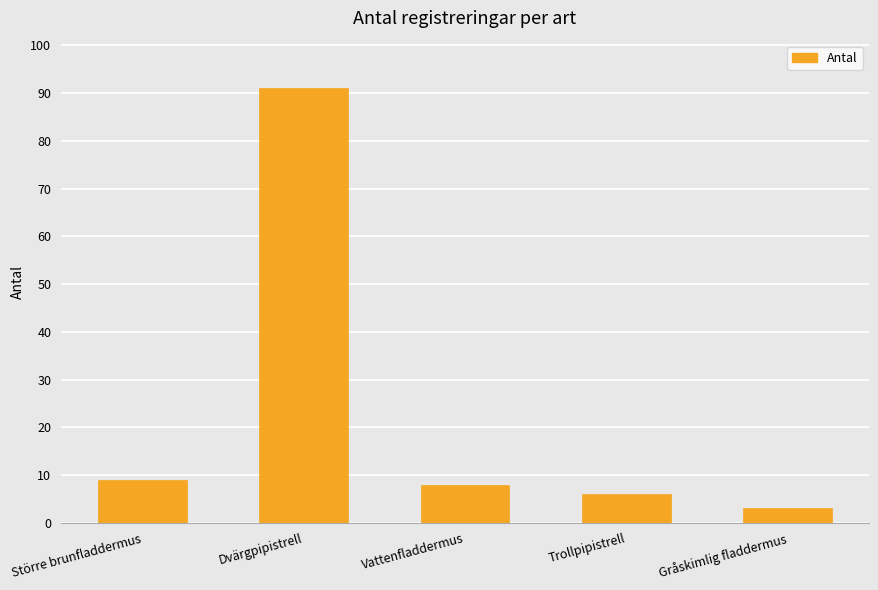

What is the greatest value displayed?

91